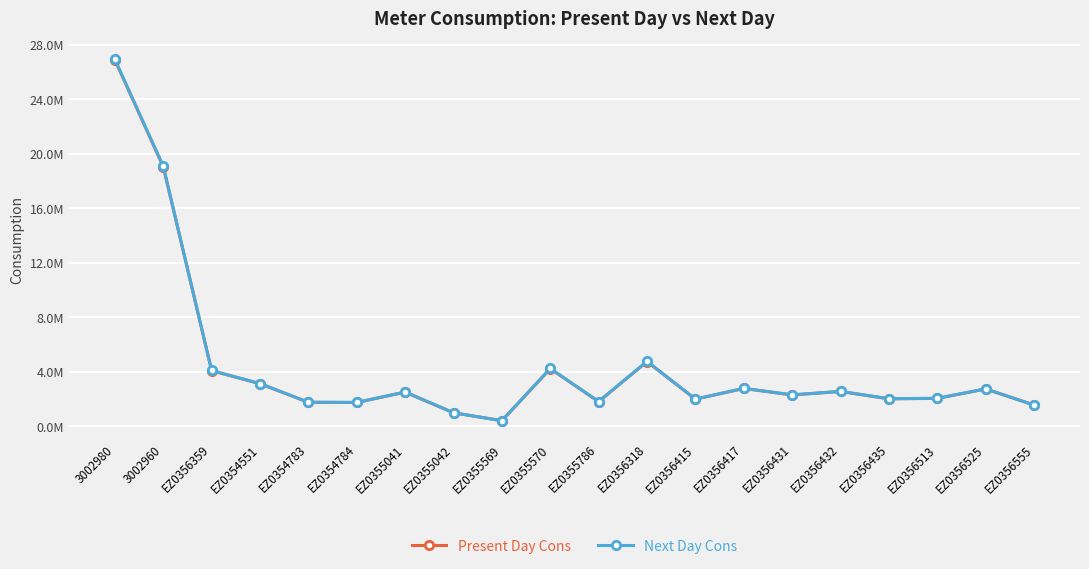

What are all the series names shown in the legend?

Present Day Cons, Next Day Cons